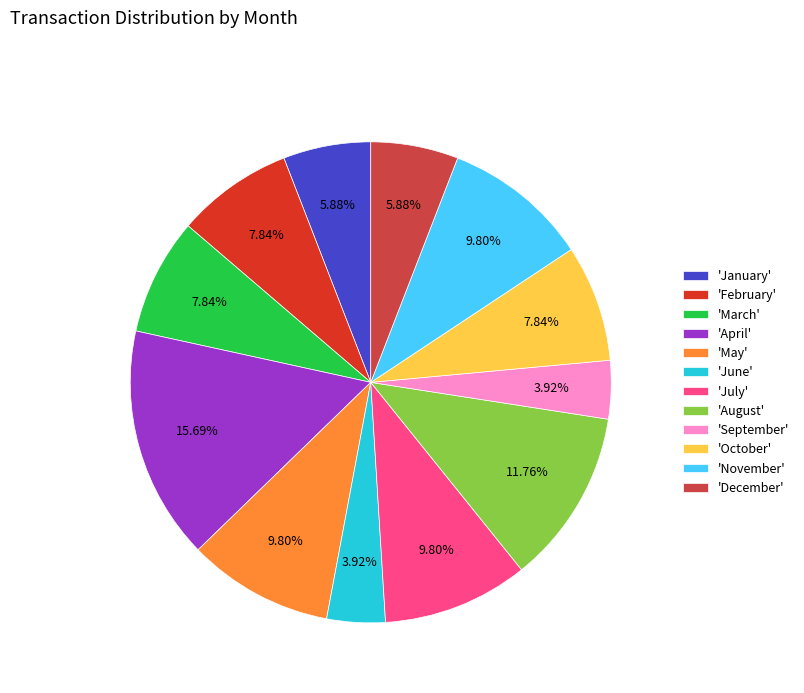

What is the largest slice in the pie chart?

'April'